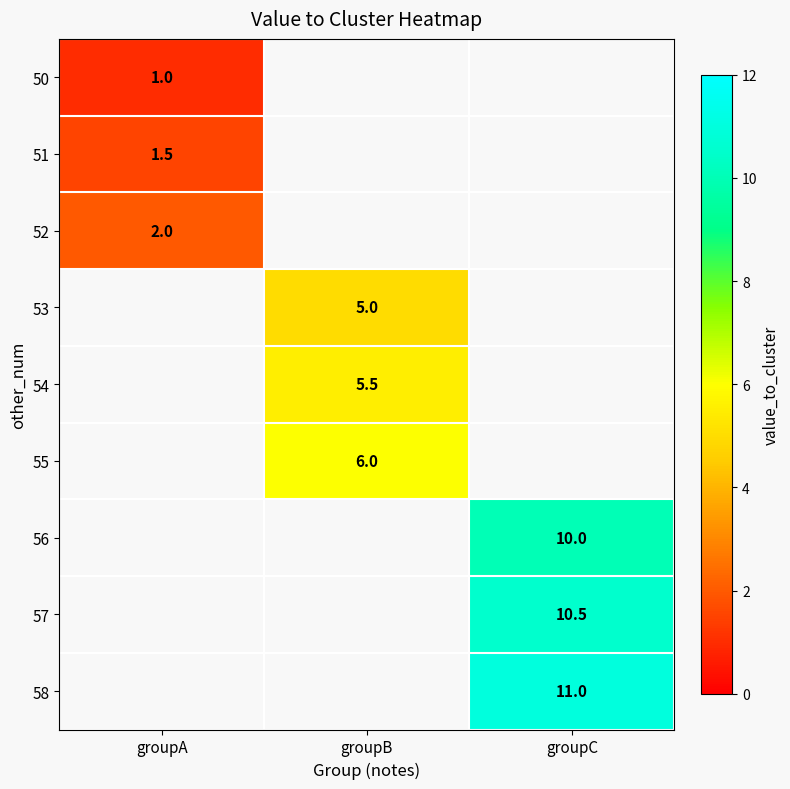

Is the value of 52 at groupA greater than the value of 50 at groupA?

Yes